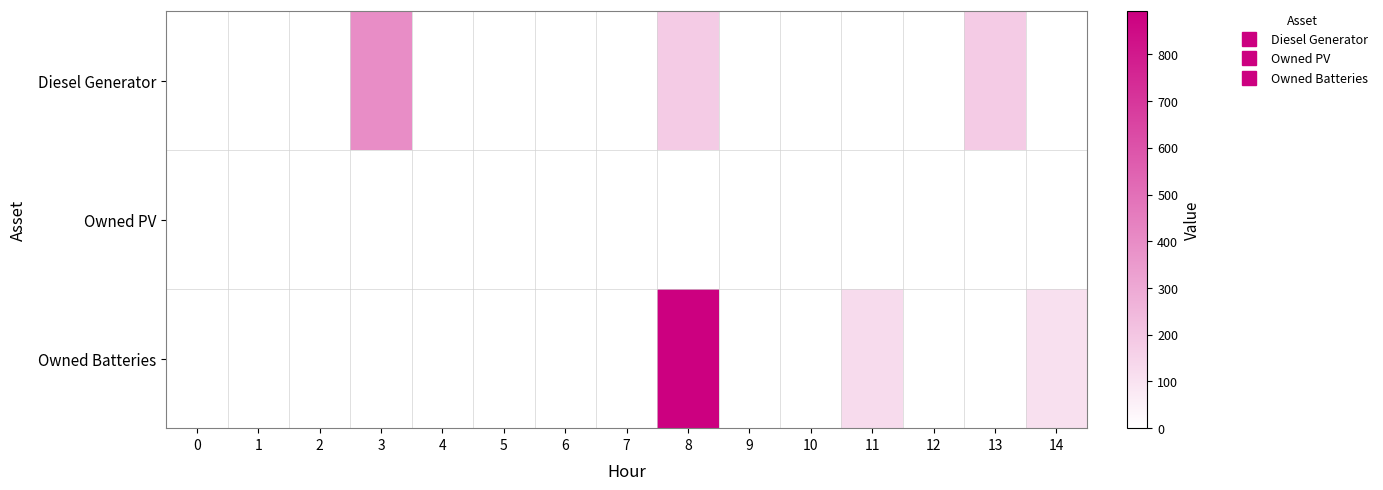

Reading left to right, list all the values displayed in this chart.

Diesel Generator: 0=0	1=0	2=0	3=400	4=0	5=0	6=0	7=0	8=182	9=0	10=0	11=0	12=0	13=182	14=0
Owned PV: 0=0	1=0	2=0	3=0	4=0	5=0	6=0	7=0	8=0	9=0	10=0	11=0	12=0	13=0	14=0
Owned Batteries: 0=0	1=0	2=0	3=0	4=0	5=0	6=0	7=0	8=892	9=0	10=0	11=126	12=0	13=0	14=111